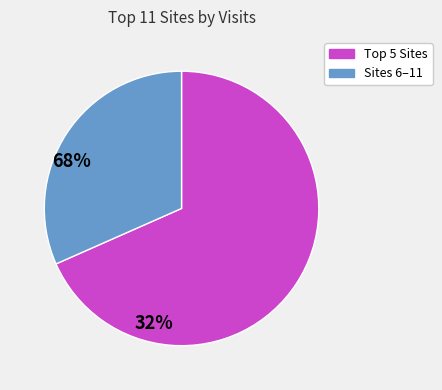

Is there any slice that represents more than half of the pie?

Yes